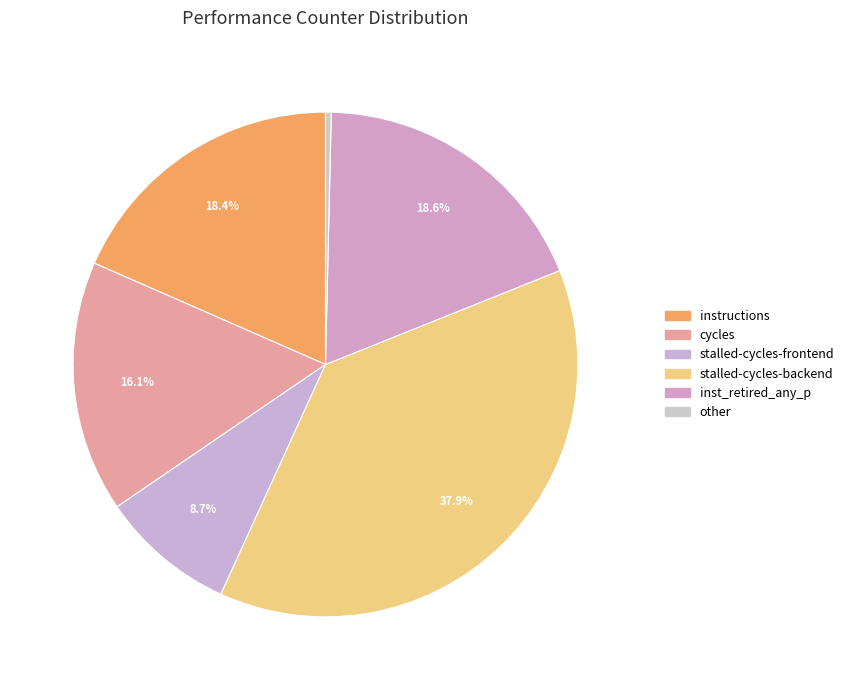

Count the number of slices in the pie.

6